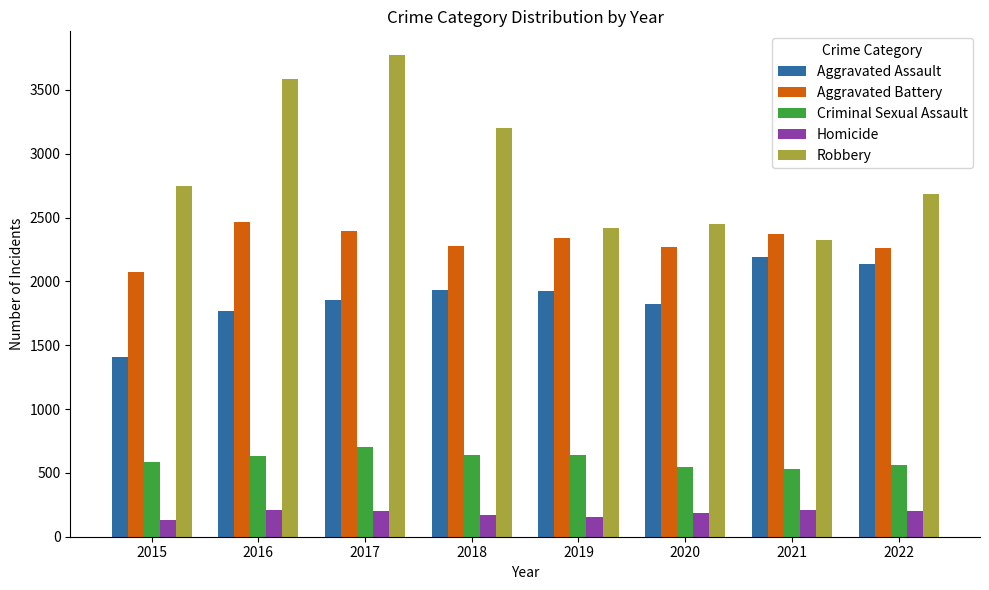

What is the approximate value of Homicide at 2018, to the nearest 10?

170